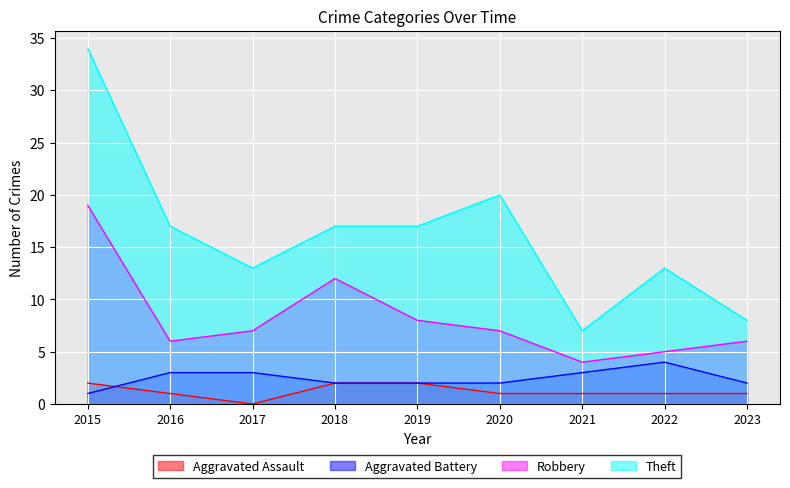

What is the sum of all Aggravated Assault values?

11